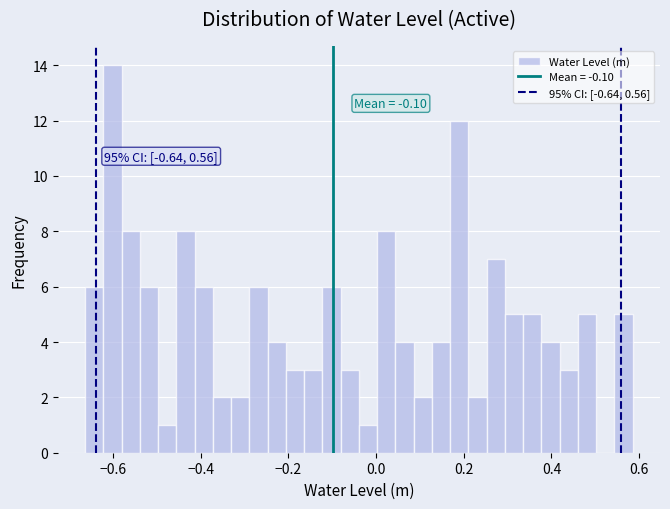

Around what value on the x-axis is the tallest bar? Give the approximate position of its centre, as read against the axis.

-0.60